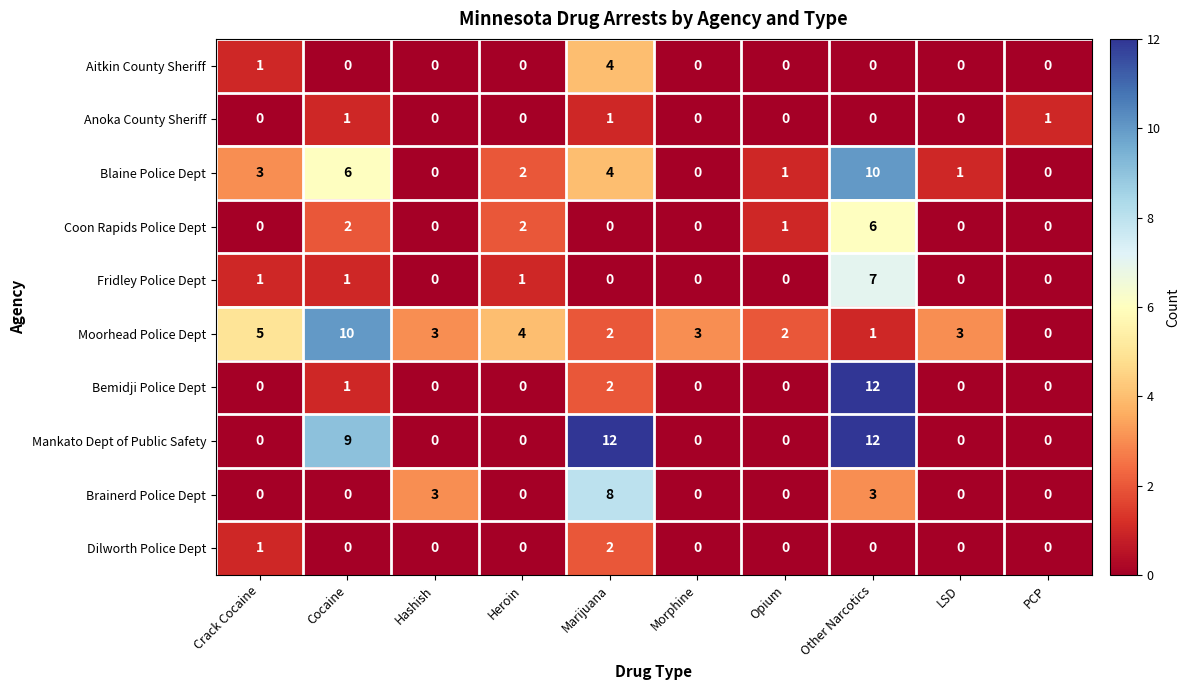

True or false: Mankato Dept of Public Safety has a value of 0 at Opium.

True